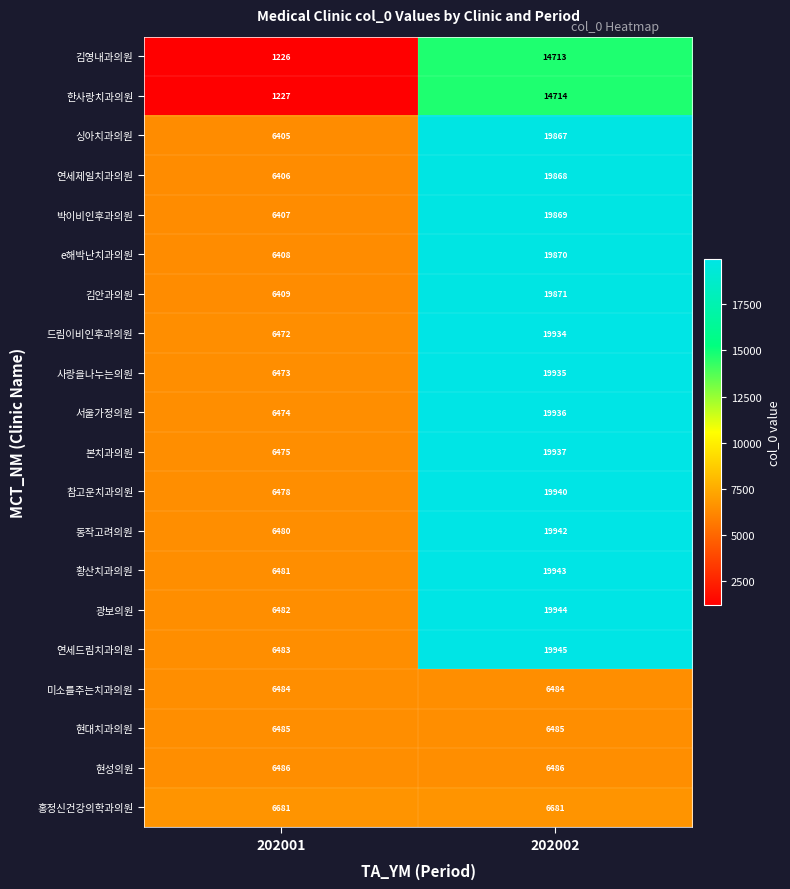

What is the spread (max minus min) of values at 202002?

13461